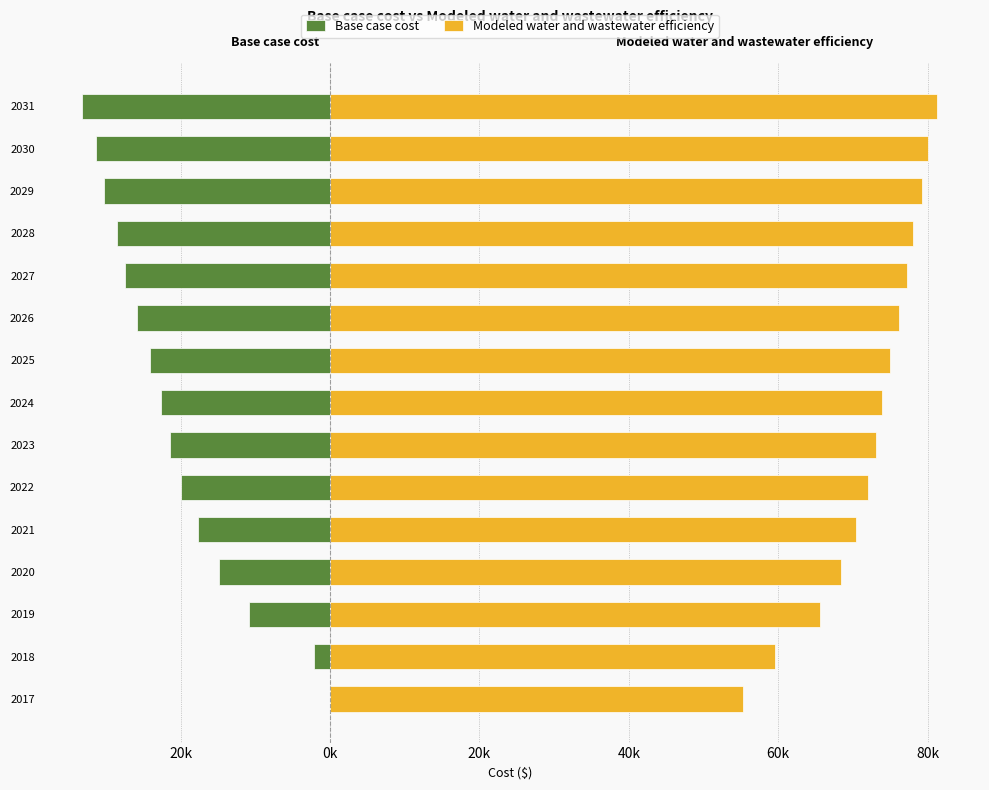

What is the total value across all series at 2025?

50840.9